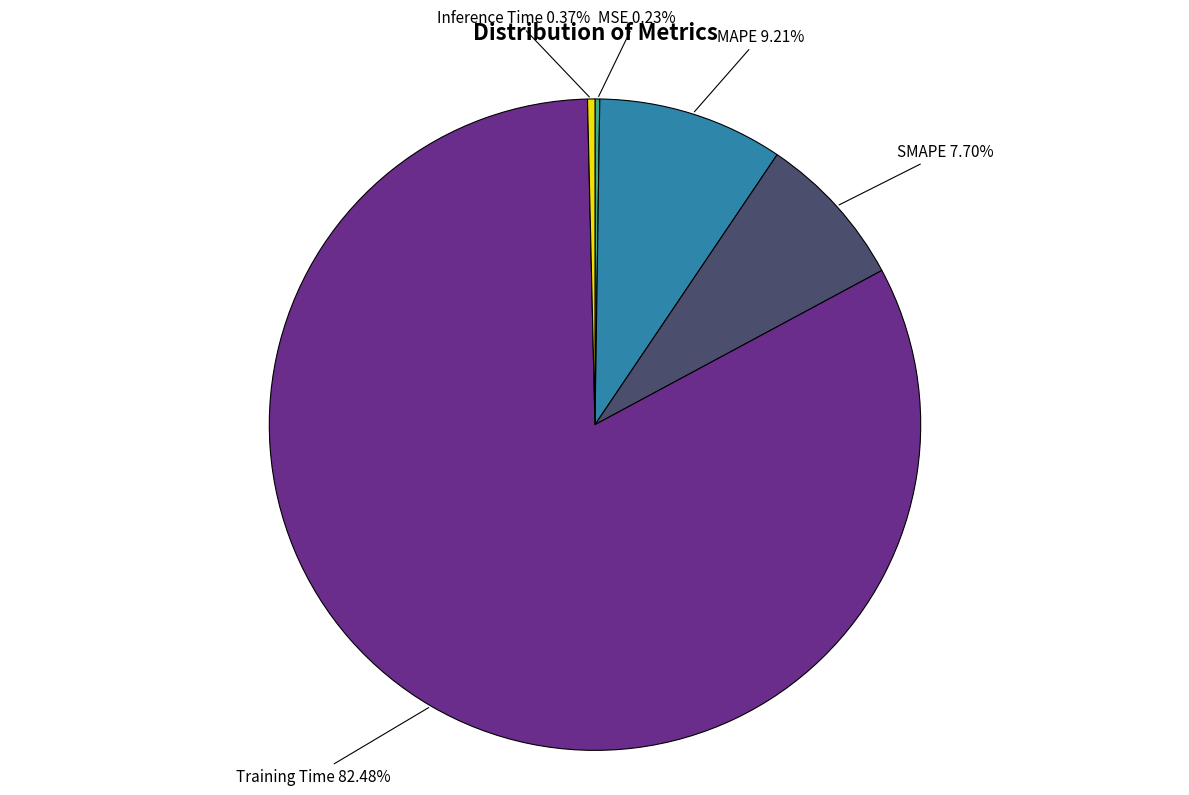

Is there a majority slice in this chart?

Yes